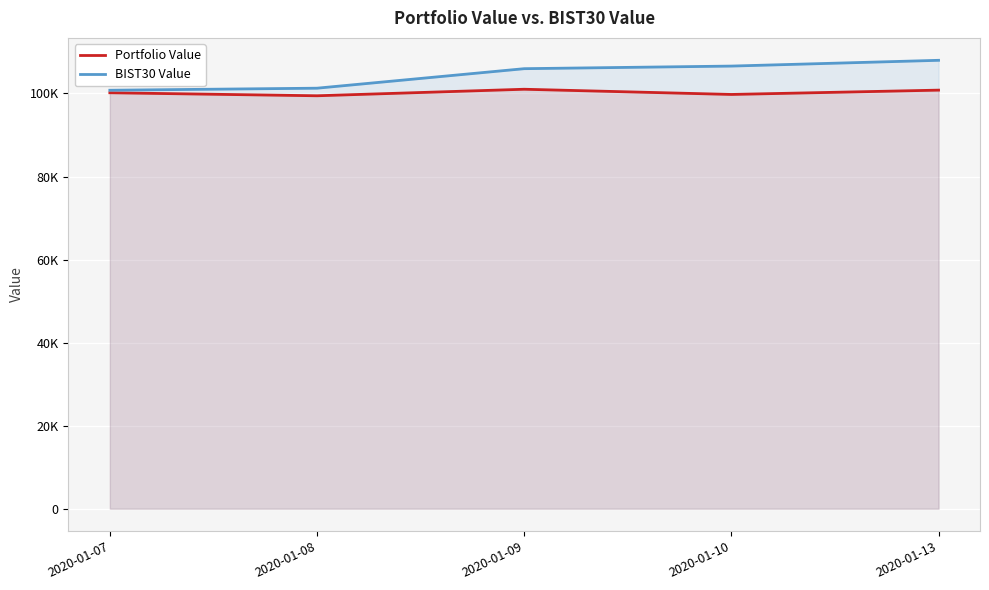

Which series has the widest spread of values?

BIST30 Value